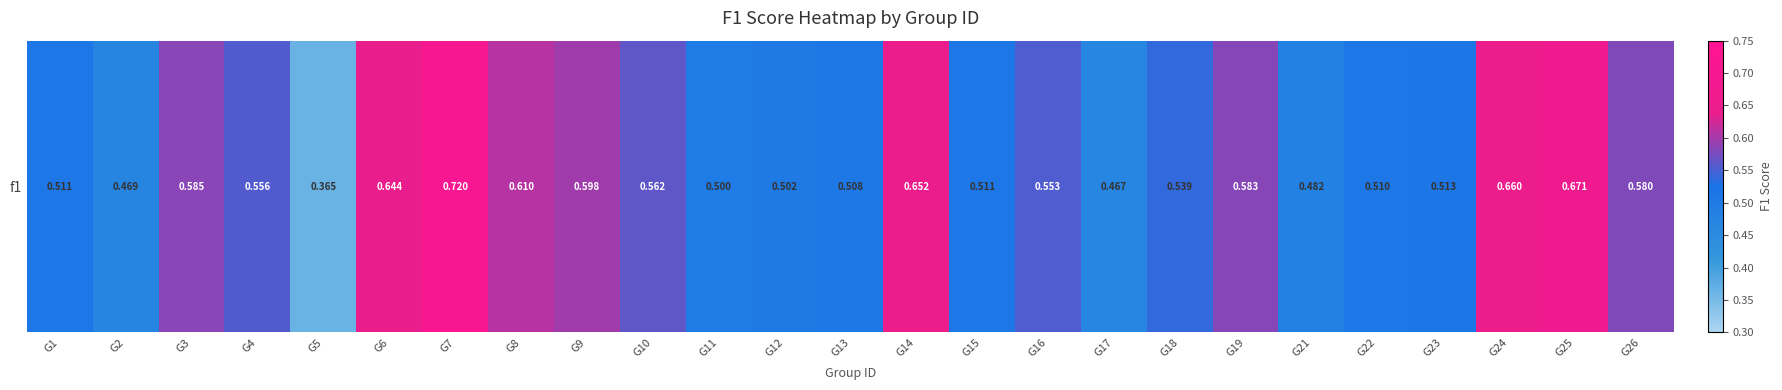

What is the average value?

0.6